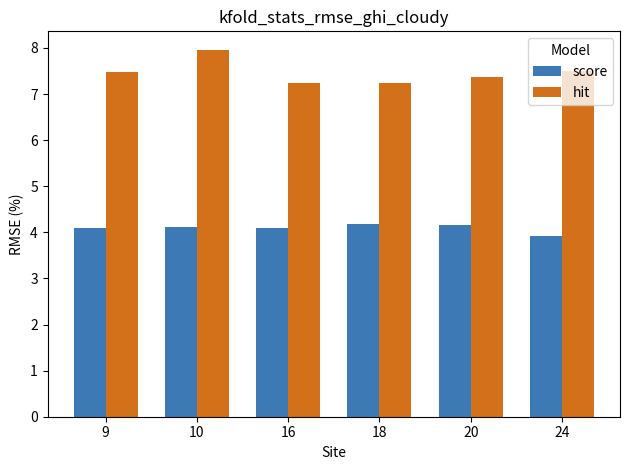

Which series has the widest spread of values?

hit